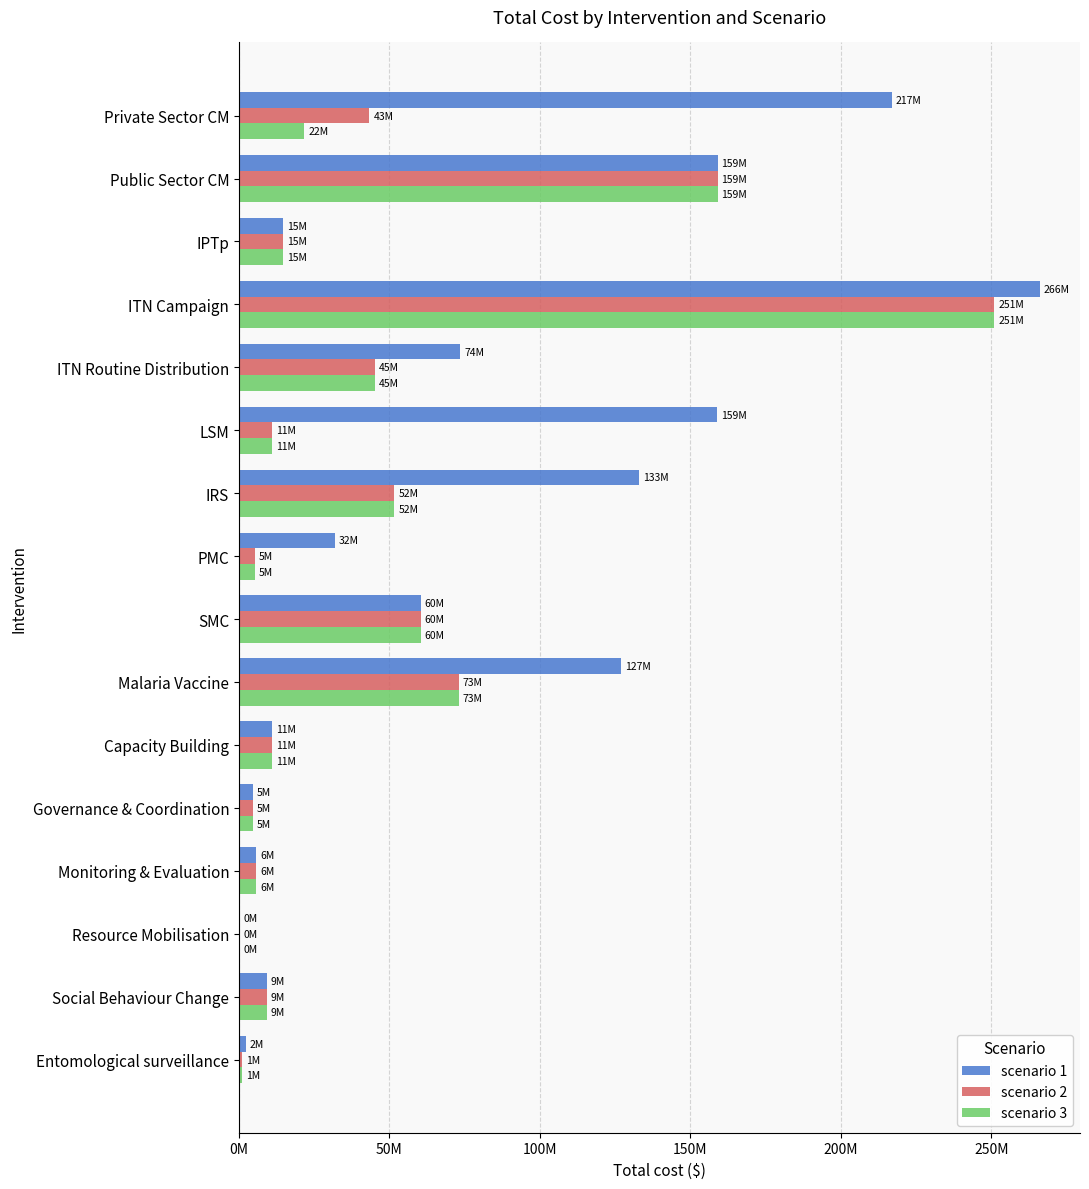

What is the difference between the maximum and minimum values in the scenario 3 series?

250847497